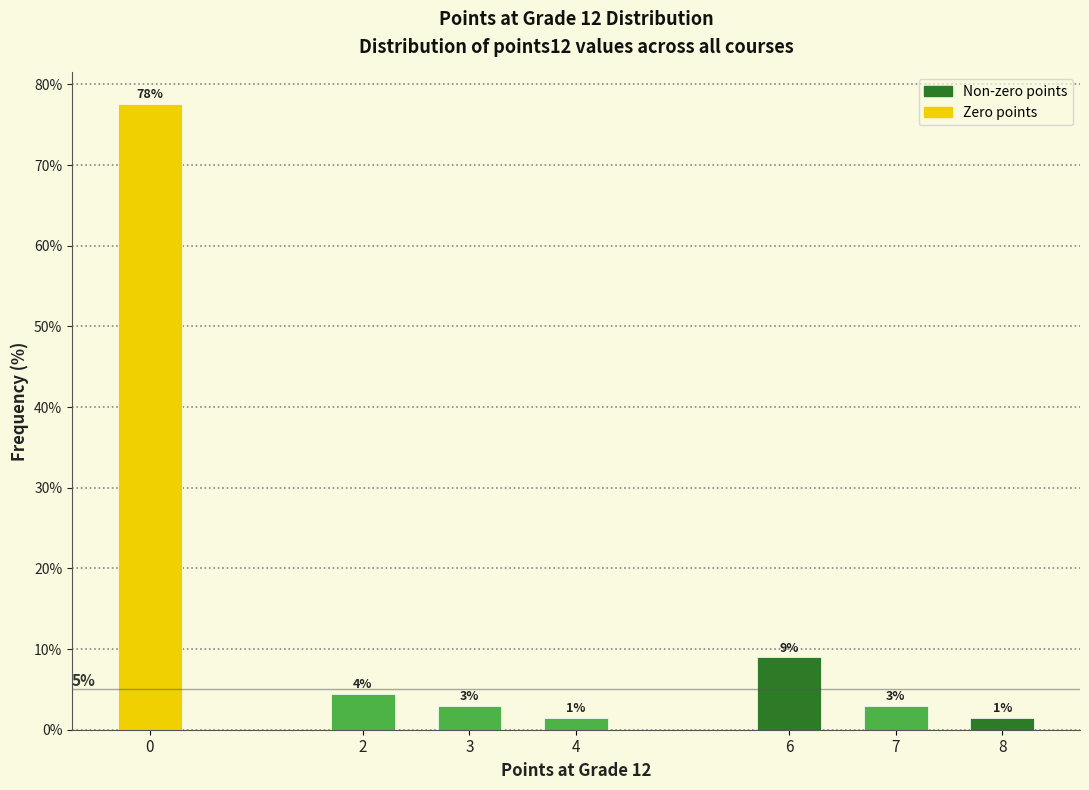

Which has a higher value, 6 or 3?

6